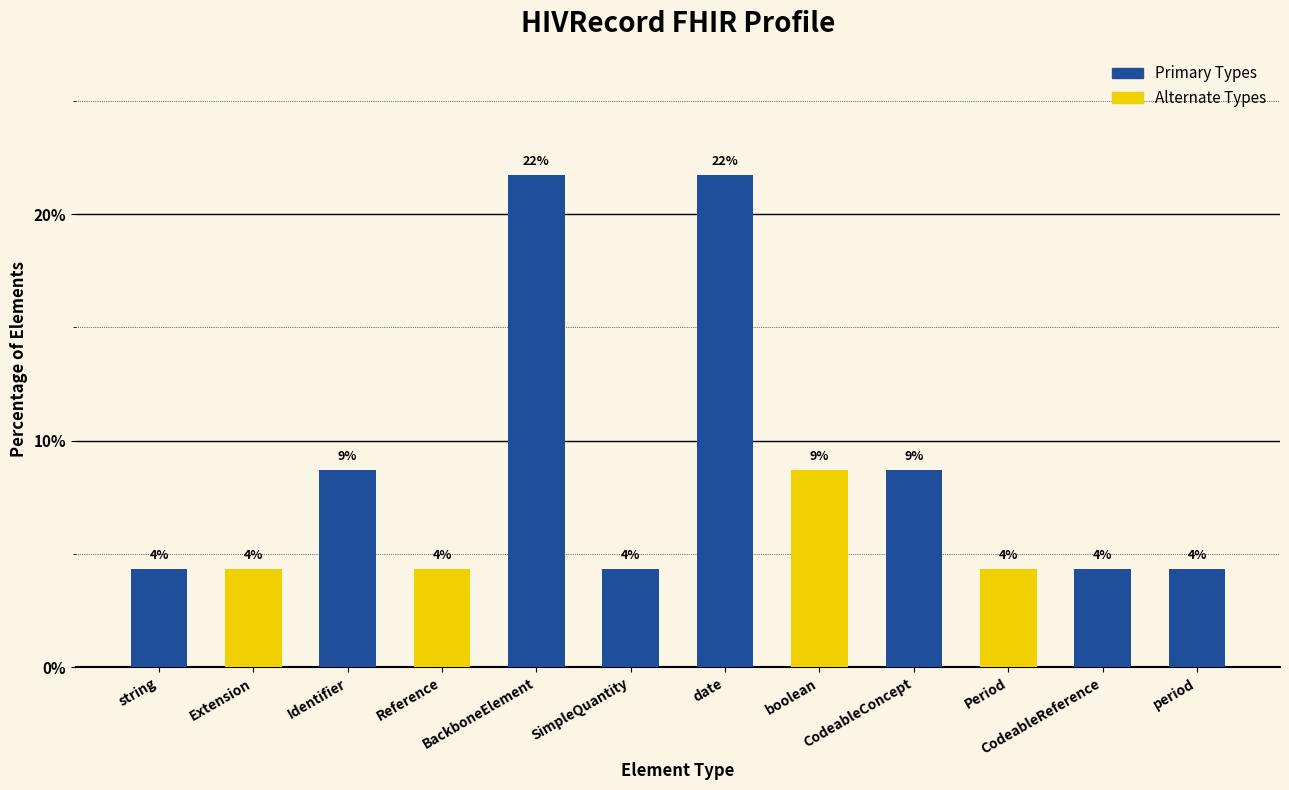

Rank the categories by value from lowest to highest.

string, Extension, Reference, SimpleQuantity, Period, CodeableReference, period, Identifier, boolean, CodeableConcept, BackboneElement, date